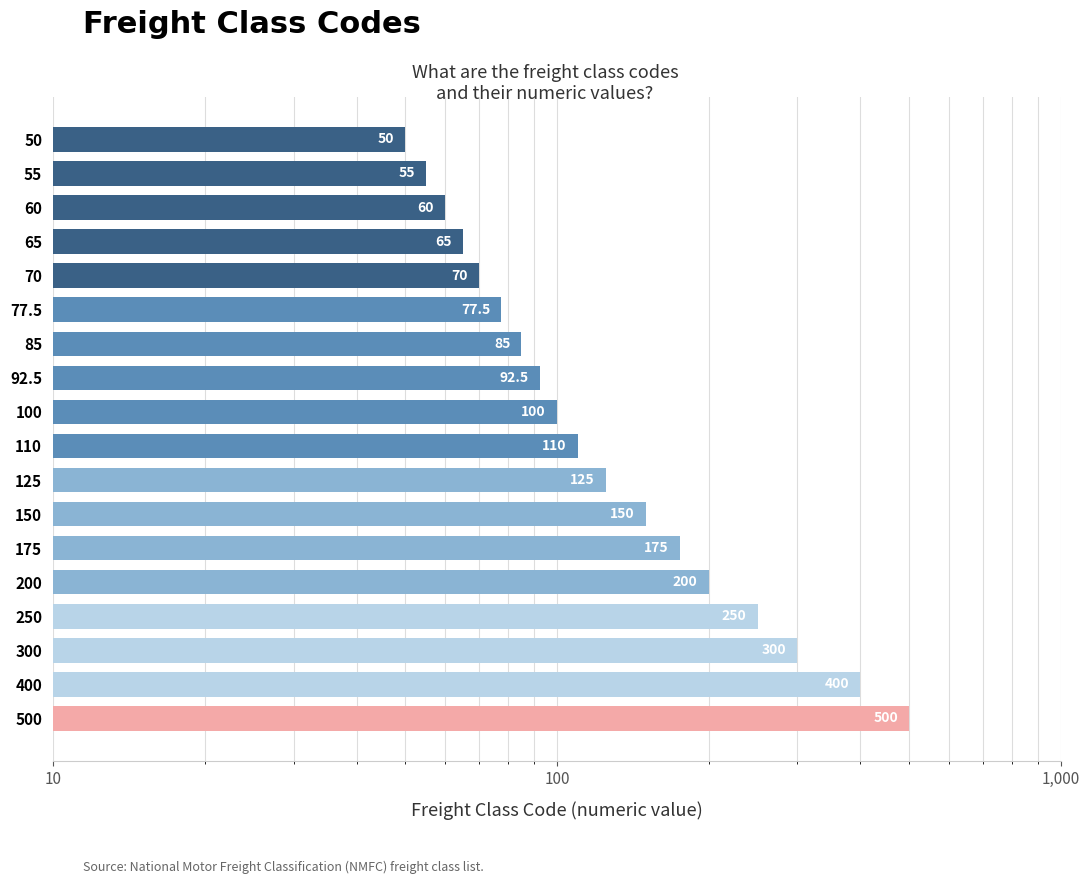

How many bars are there in total?

18